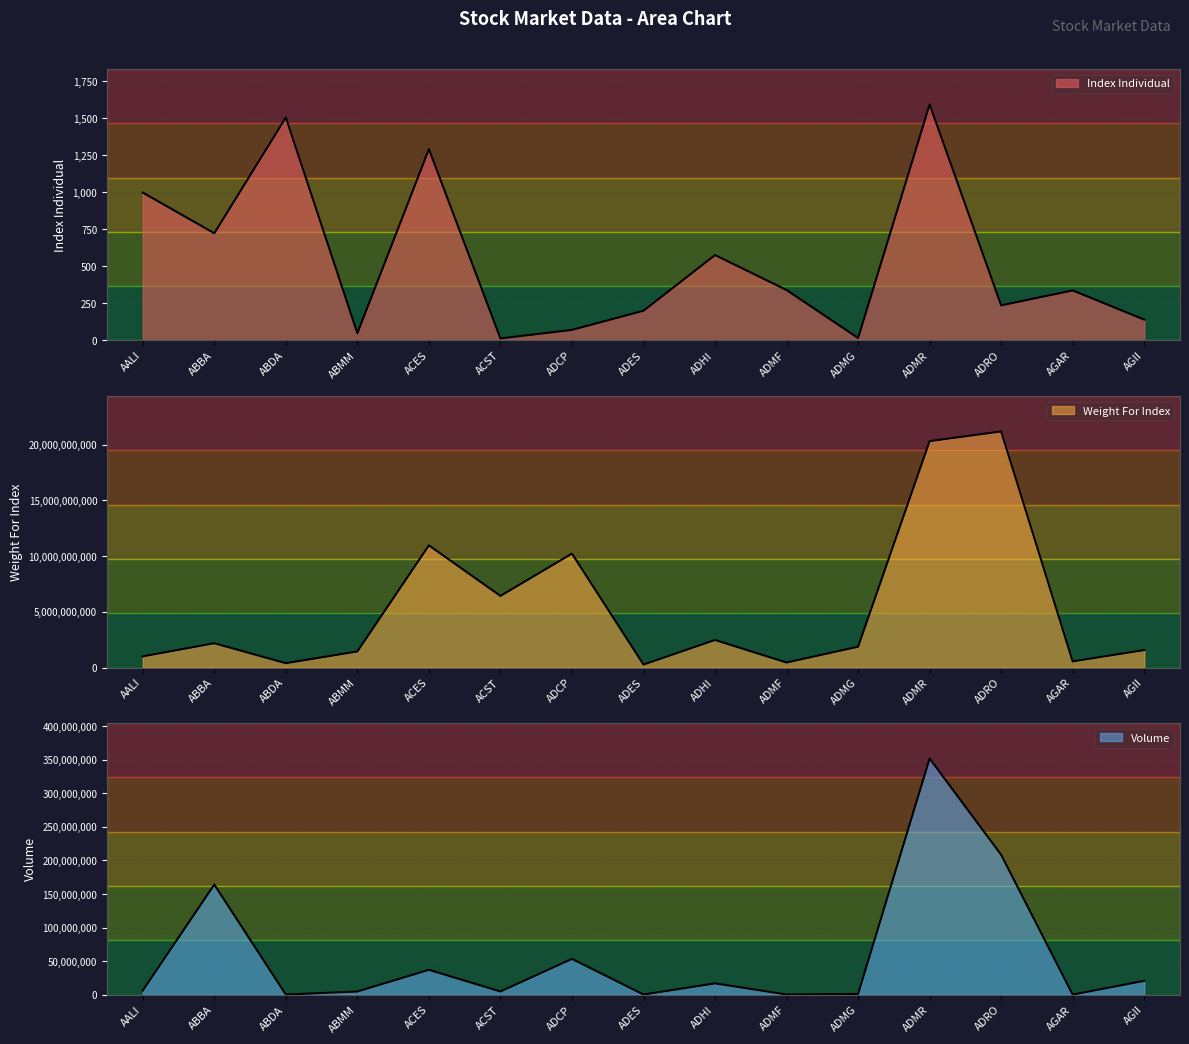

Is it true that Index Individual equals 338.2 at AGAR?

True